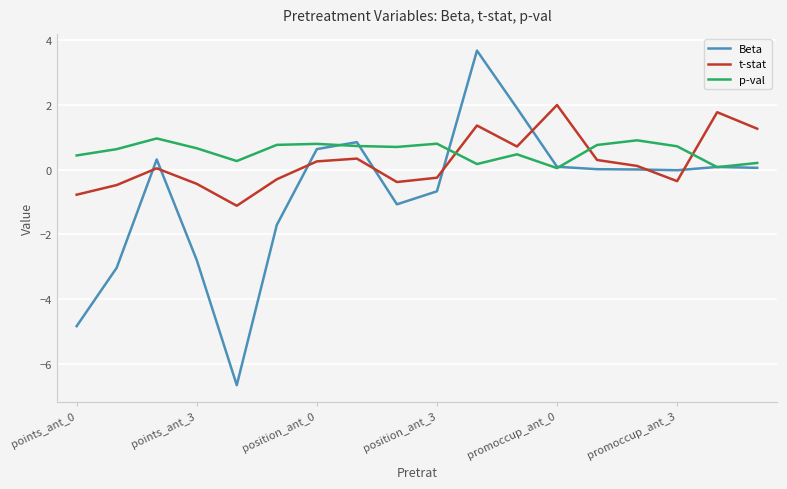

Does the chart display data point markers on the line(s)?

No